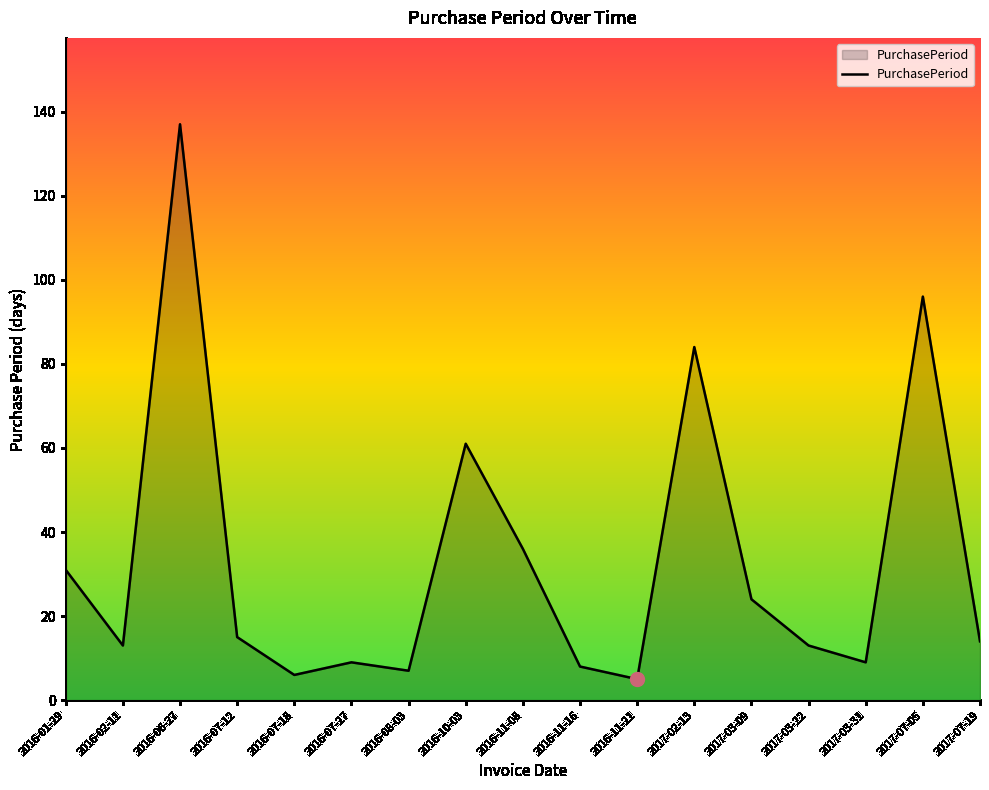

Between 2017-03-09 and 2016-11-08, which is larger?

2016-11-08